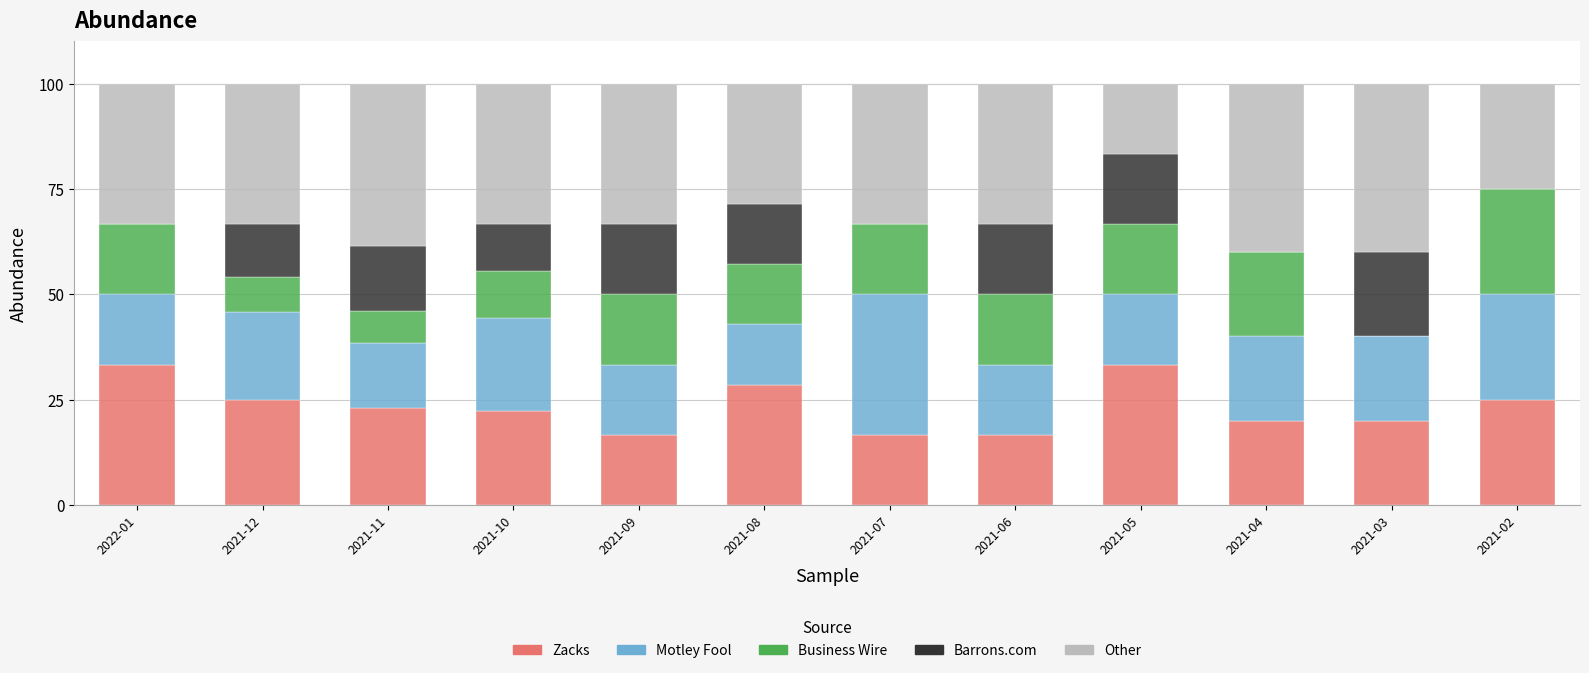

The Zacks series shows 20.0 at 2021-03. True or false?

True